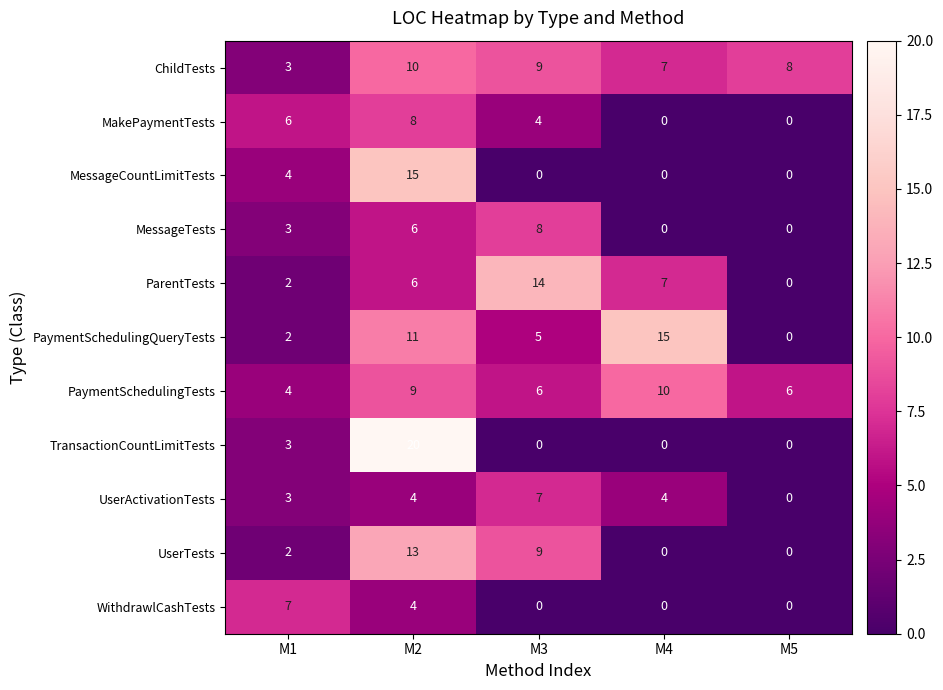

How many series are shown in this chart?

11